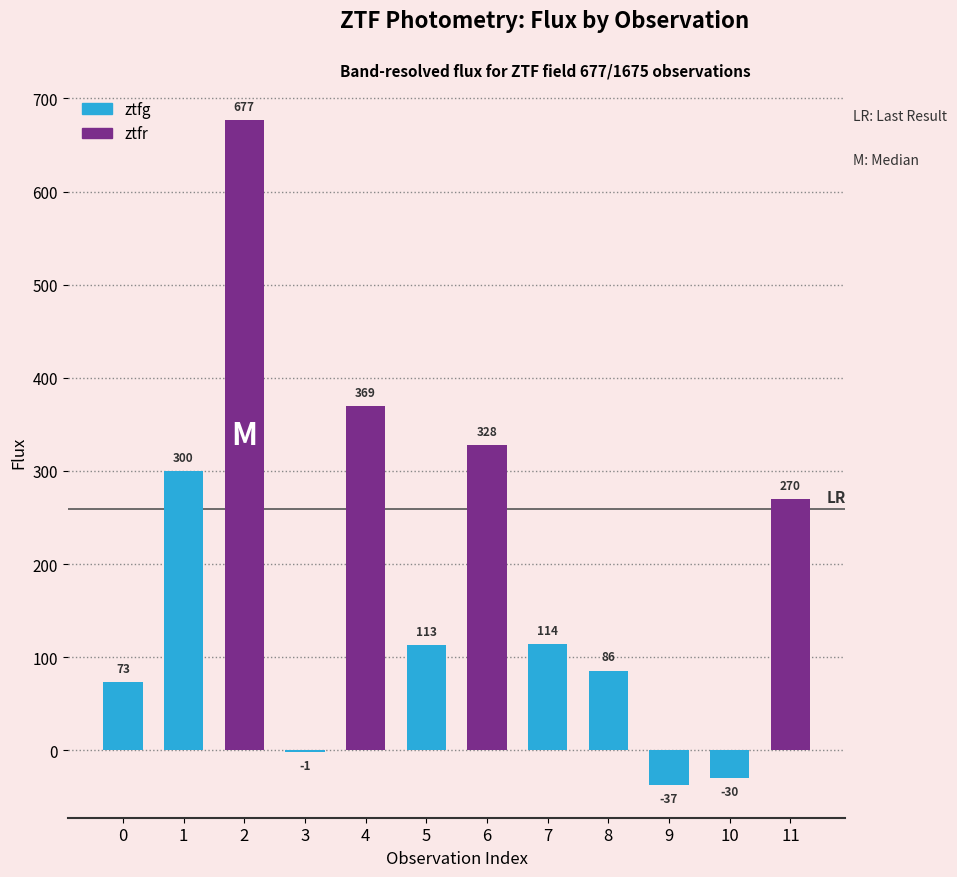

At which label is the value closest to 319?

6